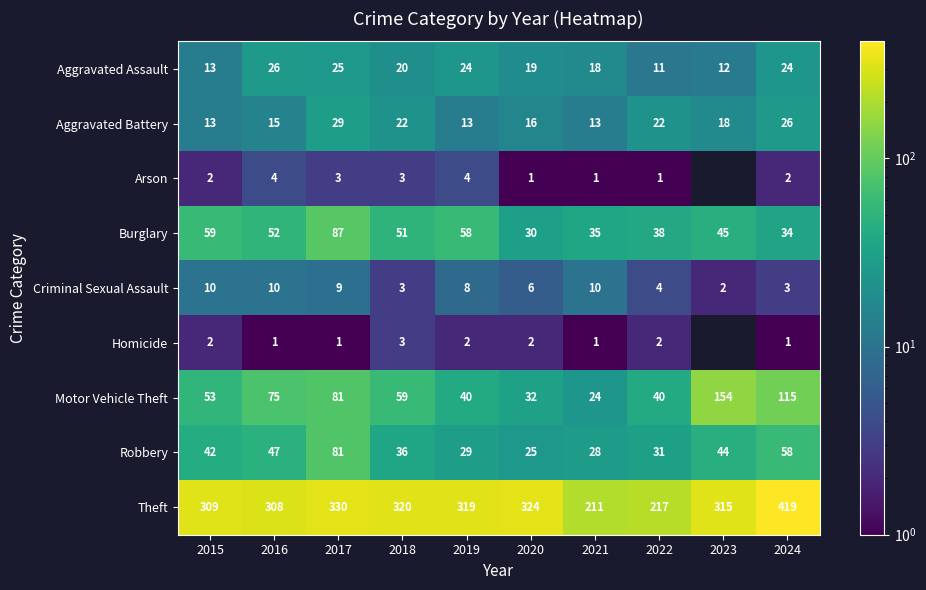

True or false: Robbery has a value of 17 at 2018.

False